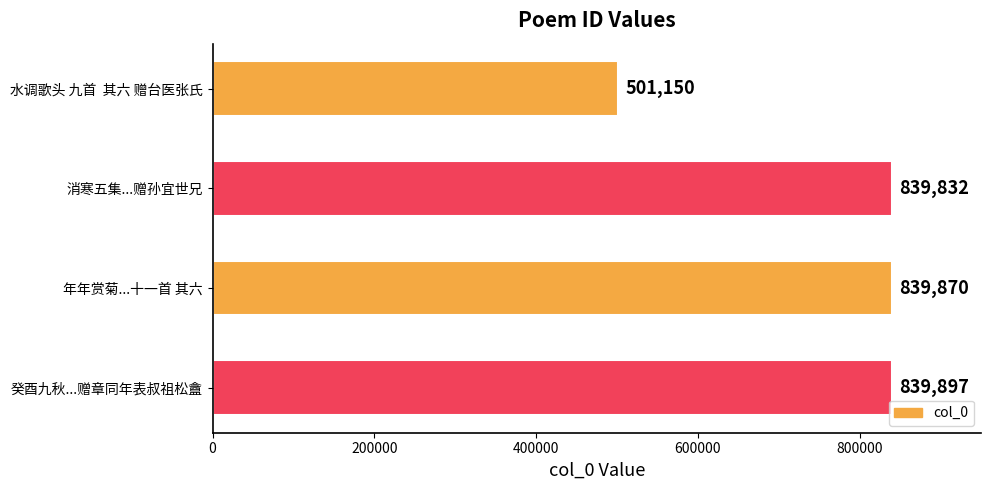

The chart shows a value of 501150 at 水调歌头 九首  其六 赠台医张氏. True or false?

True